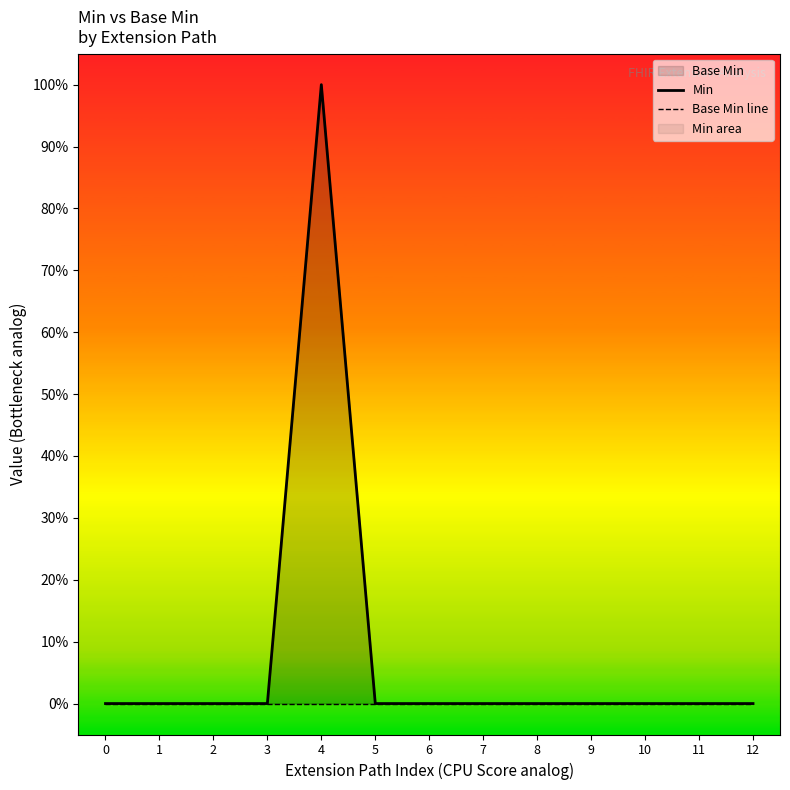

True or false: Min and Base Min line intersect in this chart.

False